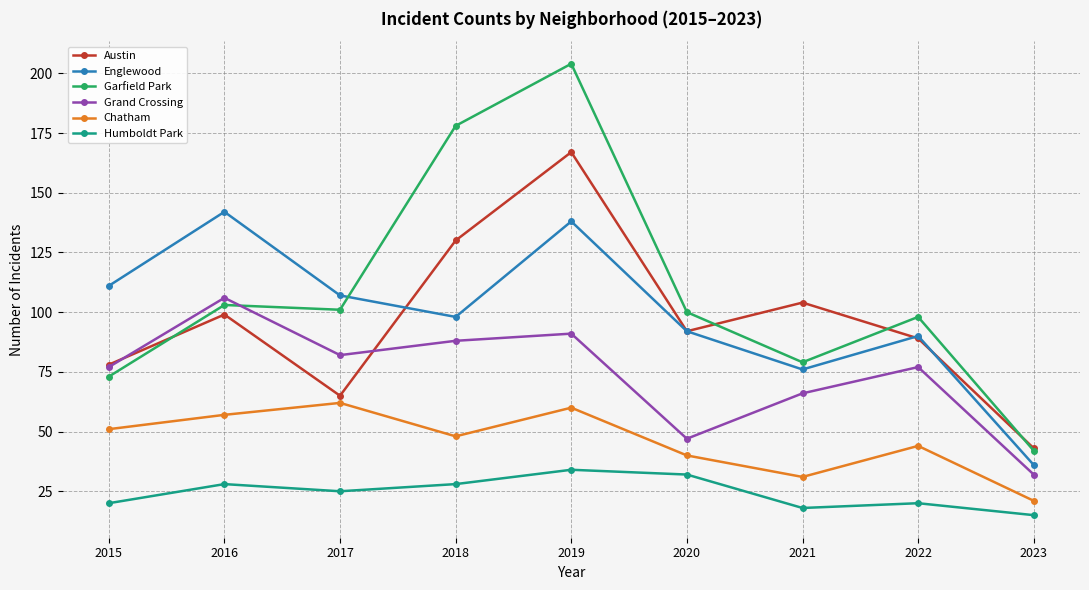

Reading right to left, what are all the values shown in this chart?

Austin: 2023=43	2022=89	2021=104	2020=92	2019=167	2018=130	2017=65	2016=99	2015=78
Englewood: 2023=36	2022=90	2021=76	2020=92	2019=138	2018=98	2017=107	2016=142	2015=111
Garfield Park: 2023=42	2022=98	2021=79	2020=100	2019=204	2018=178	2017=101	2016=103	2015=73
Grand Crossing: 2023=32	2022=77	2021=66	2020=47	2019=91	2018=88	2017=82	2016=106	2015=77
Chatham: 2023=21	2022=44	2021=31	2020=40	2019=60	2018=48	2017=62	2016=57	2015=51
Humboldt Park: 2023=15	2022=20	2021=18	2020=32	2019=34	2018=28	2017=25	2016=28	2015=20